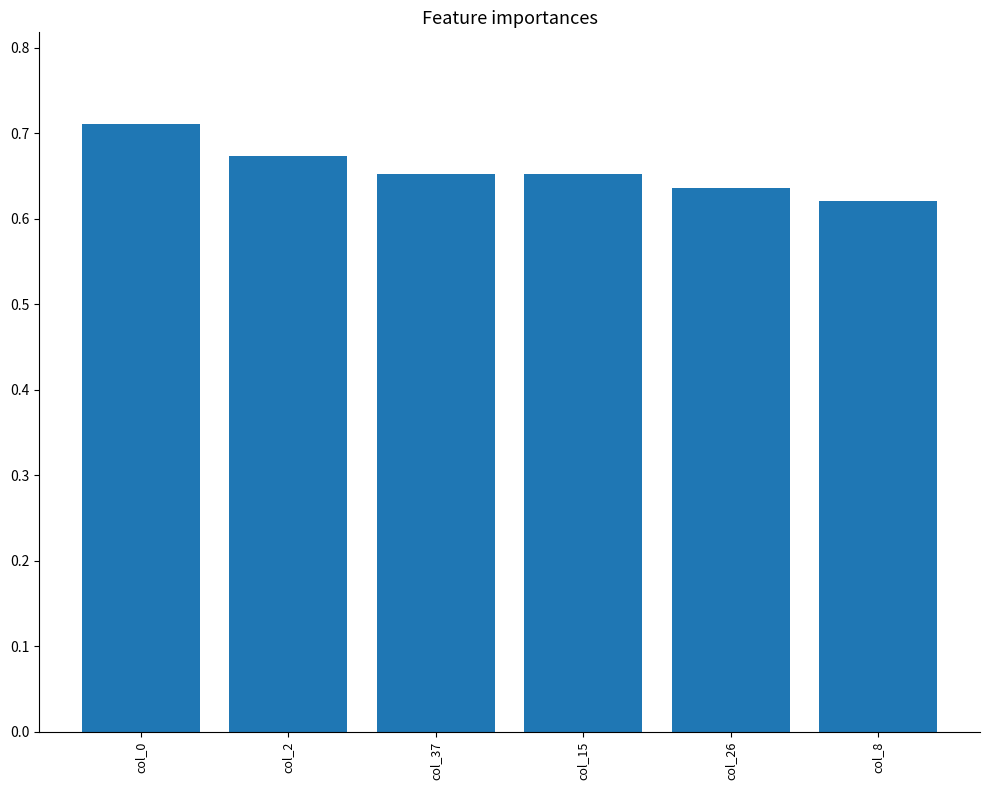

Count the values in the range 0 to 1.

6